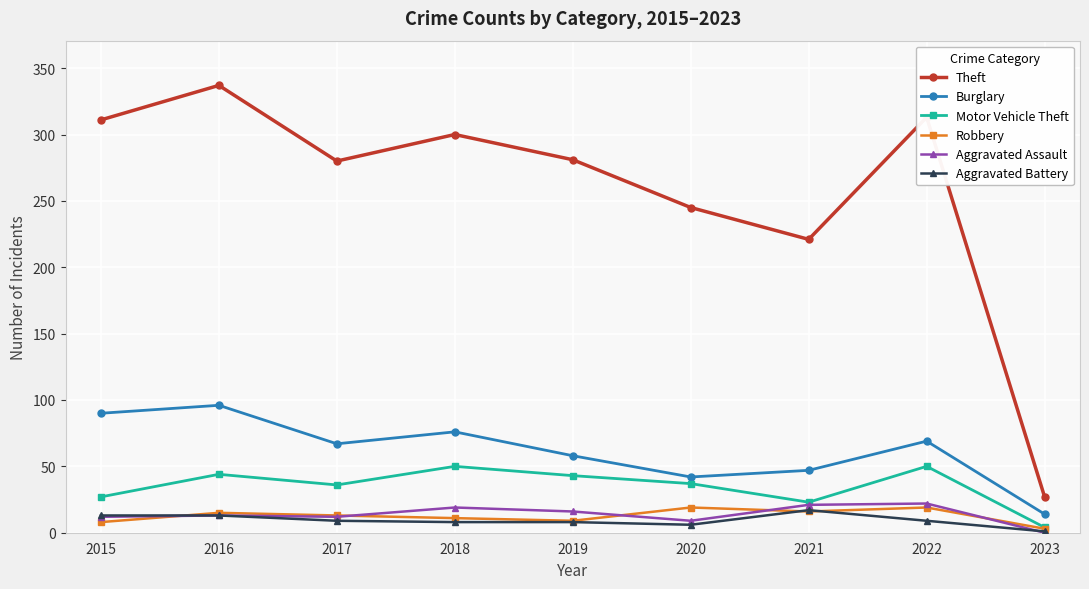

Is the value of Robbery at 2020 greater than the value of Burglary at 2015?

No